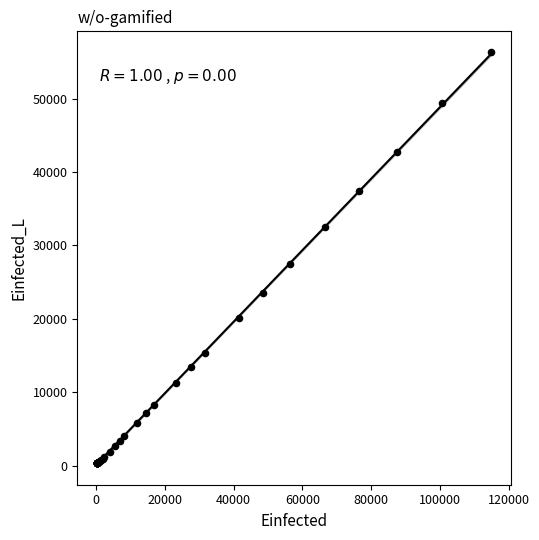

What Y value in the scatter plot is closest to 28338?

27422.4